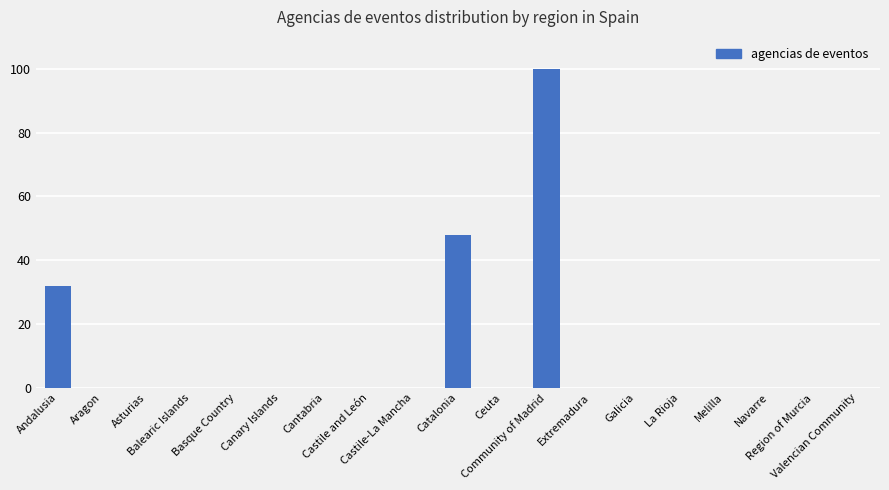

True or false: the data shows 0 at La Rioja.

True